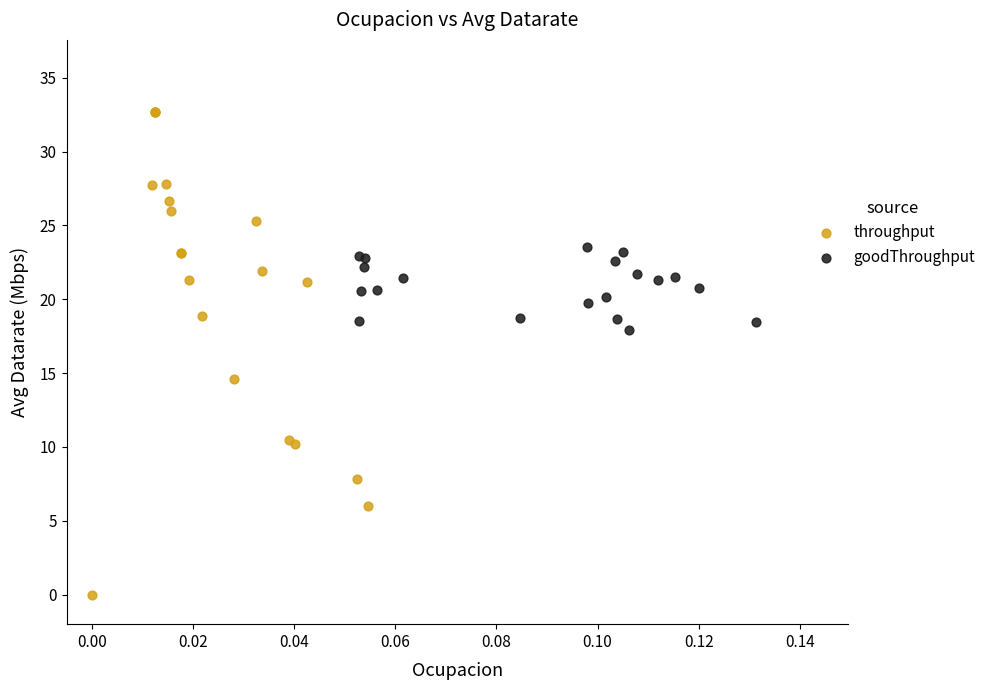

What are all the series names shown in the legend?

throughput, goodThroughput